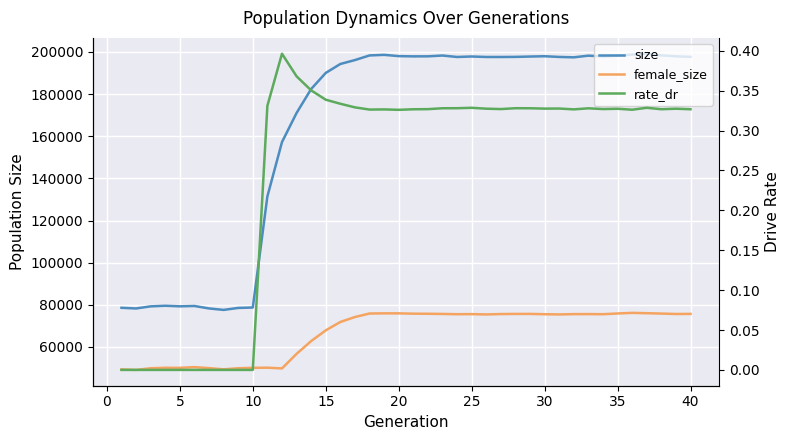

The rate_dr series shows 0.2 at 45. True or false?

False